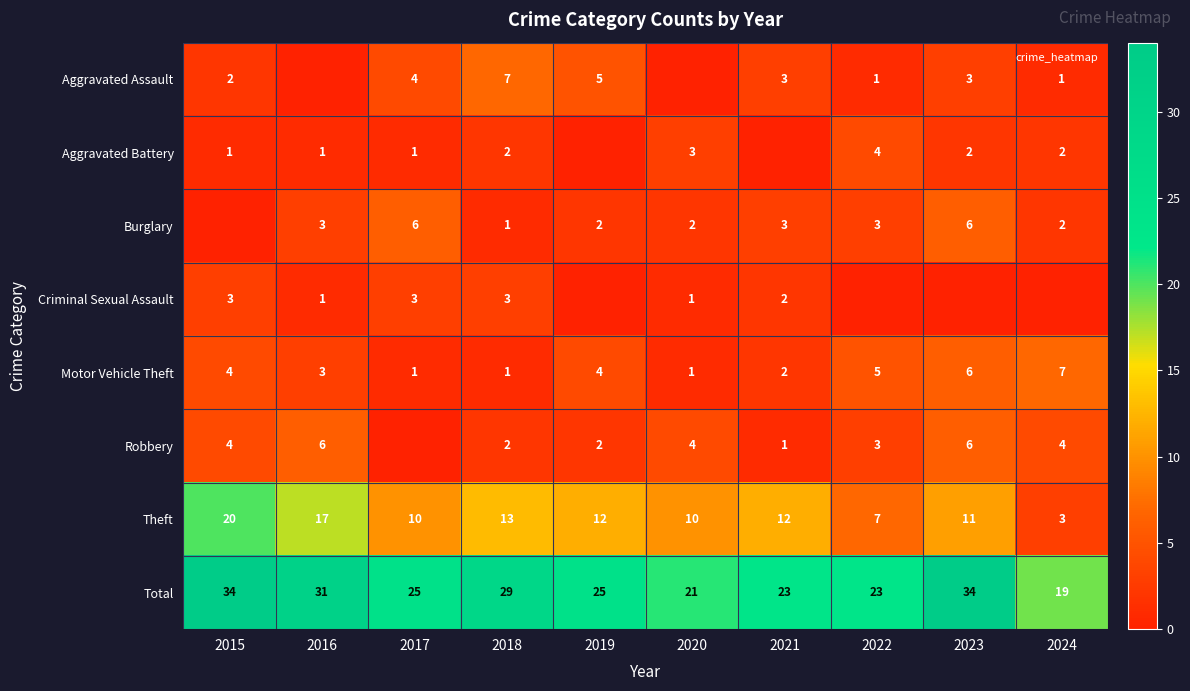

The value of Robbery at 2016 is 6. True or false?

True